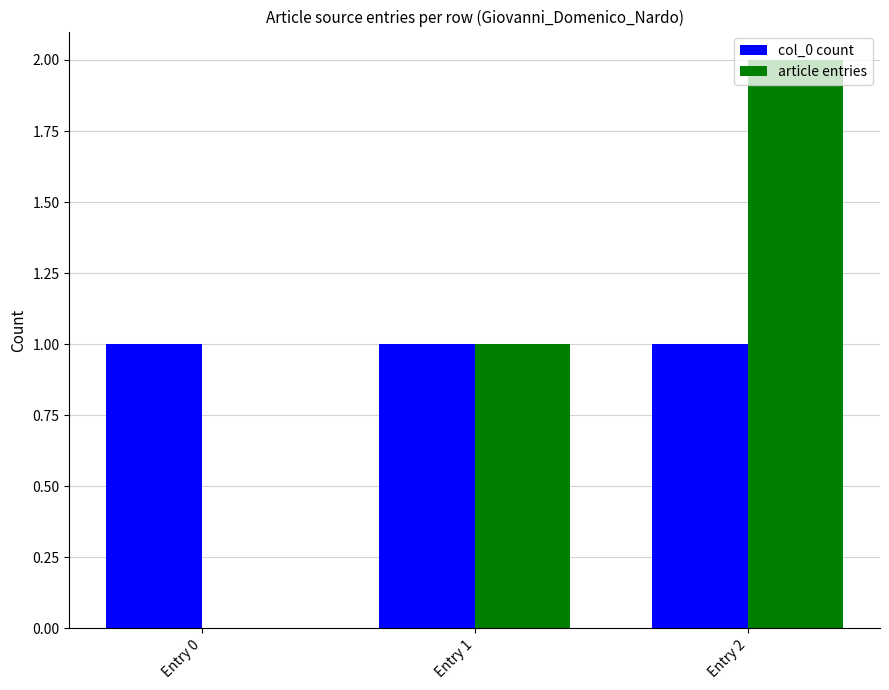

At which category is the sum across all series the highest?

Entry 2